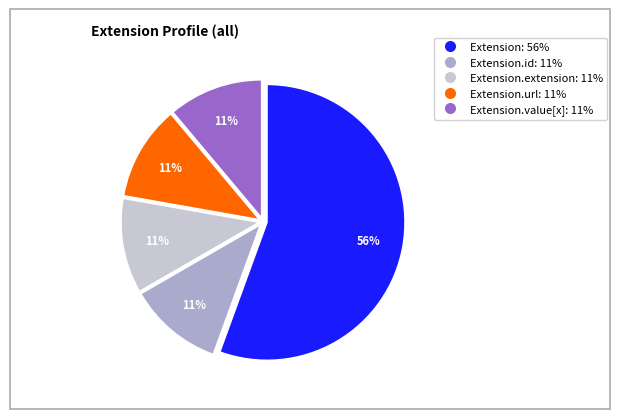

Is there any slice that represents more than half of the pie?

Yes